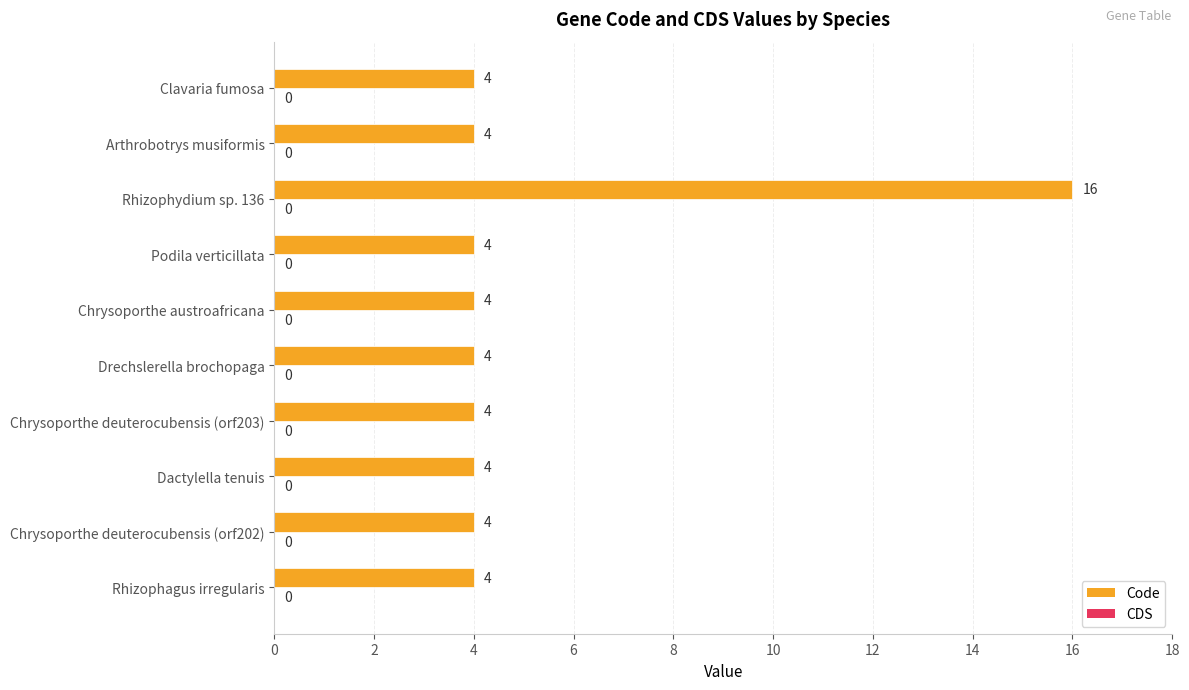

What is the ratio of the value at Rhizophydium sp. 136 to the value at Drechslerella brochopaga?

4.0